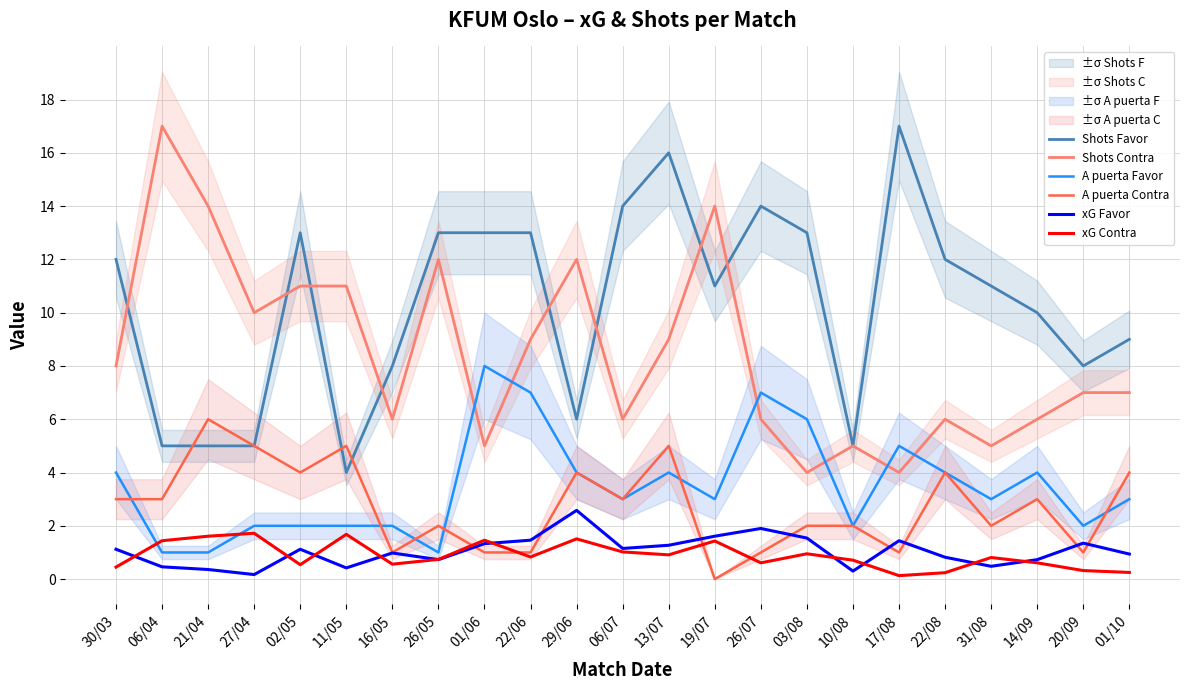

In Shots Favor, how many points are higher than both neighbors (excluding endpoints)?

4